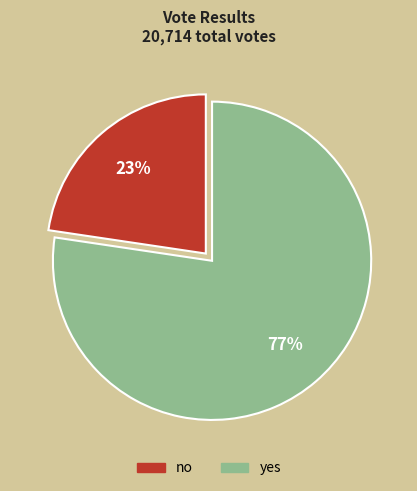

Which category accounts for the majority?

yes